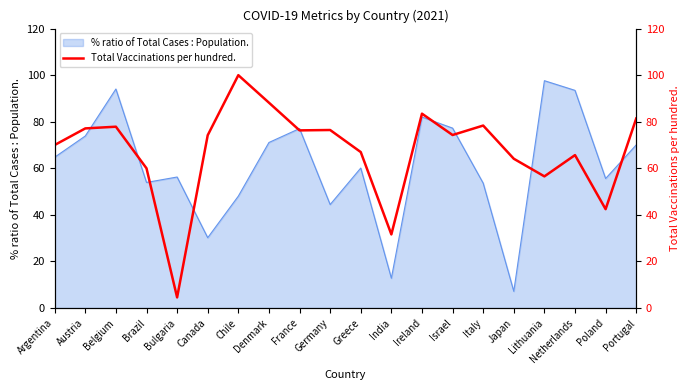

Reading right to left, list all the values displayed in this chart.

81.4	42.5	65.7	56.5	64.1	78.4	74.3	83.5	31.6	67.0	76.5	76.3	88.2	100.0	74.2	4.6	60.0	77.9	77.1	70.0